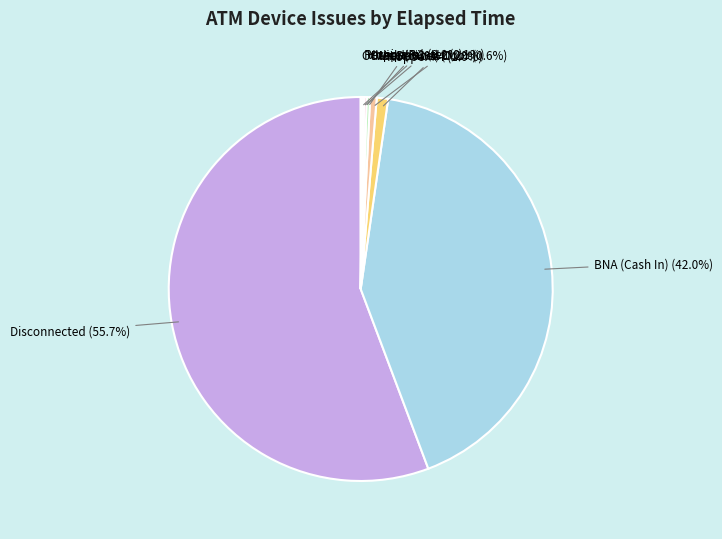

To the nearest percent, what is the difference between the largest and smallest slice percentages?

56%